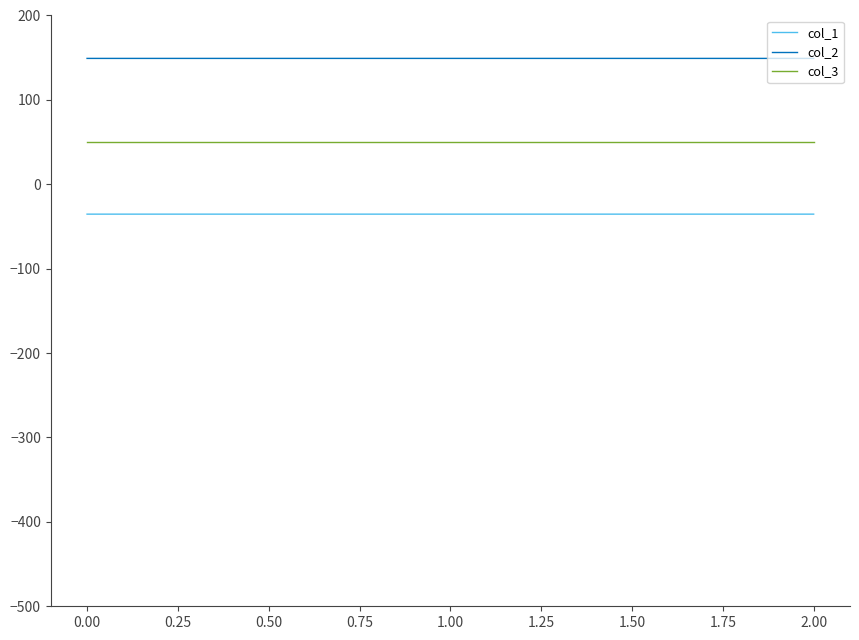

At 0.00, list the series in order from smallest to largest.

col_1, col_3, col_2